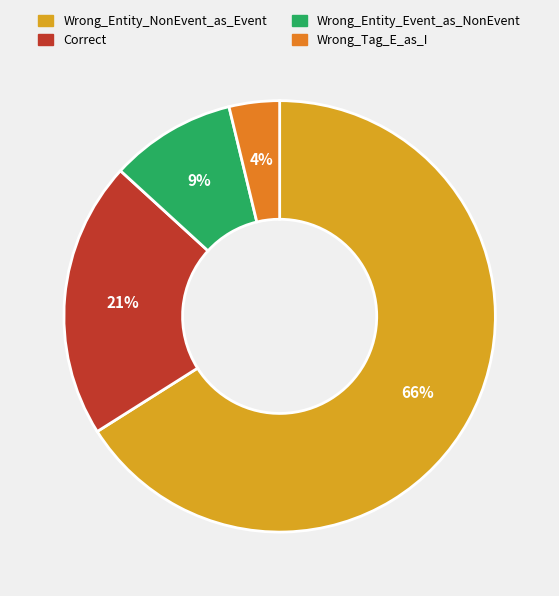

To the nearest percent, what is the combined percentage of Wrong_Entity_NonEvent_as_Event and Wrong_Entity_Event_as_NonEvent?

75%